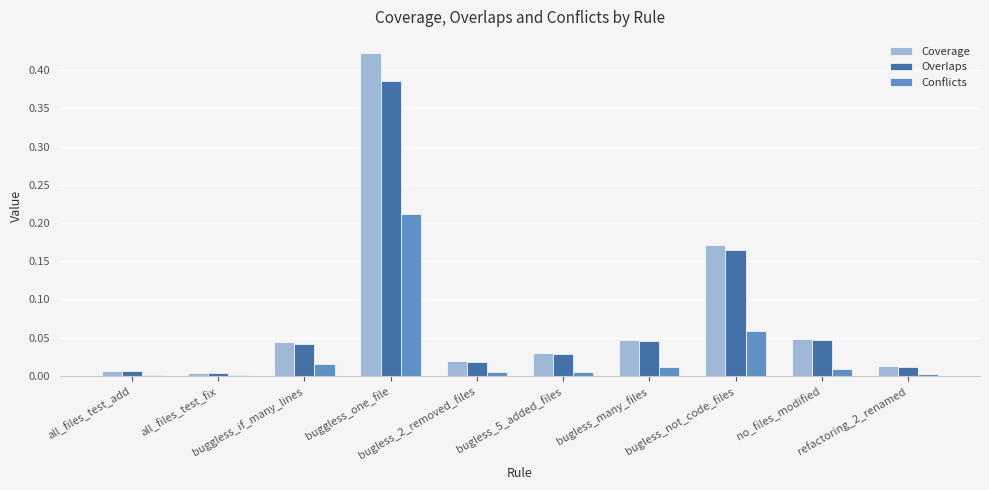

Is it true that Coverage equals 0.0 at bugless_many_files?

True